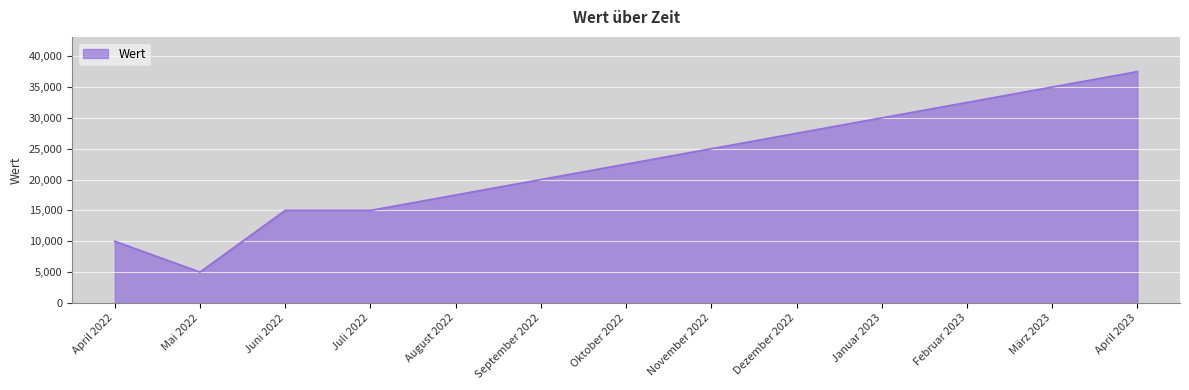

What is the change in value from März 2023 to April 2023?

+2500